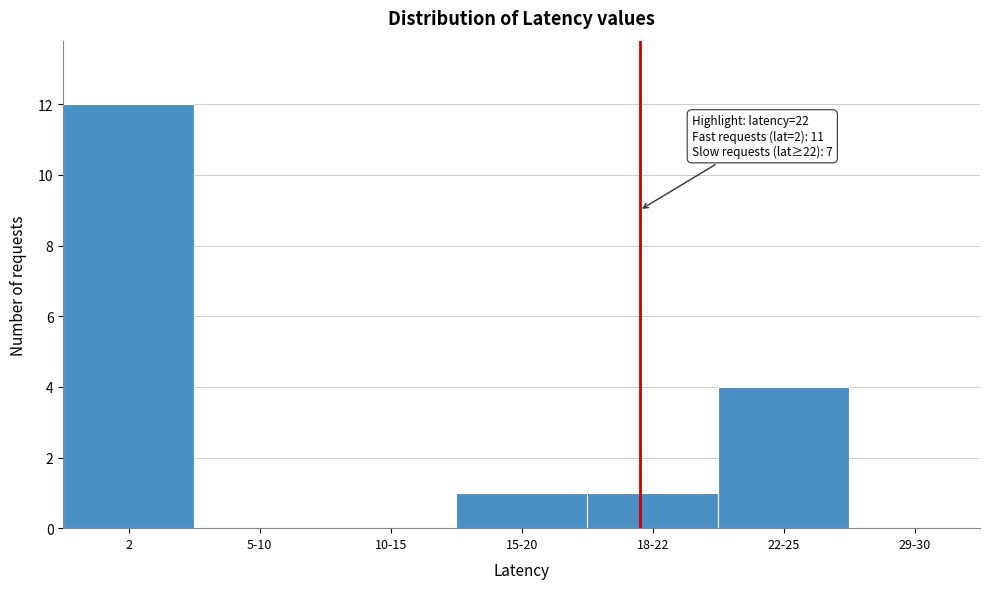

Reading right to left, transcribe all the data shown in this chart.

29-30=0	22-25=4	18-22=1	15-20=1	10-15=0	5-10=0	2=12